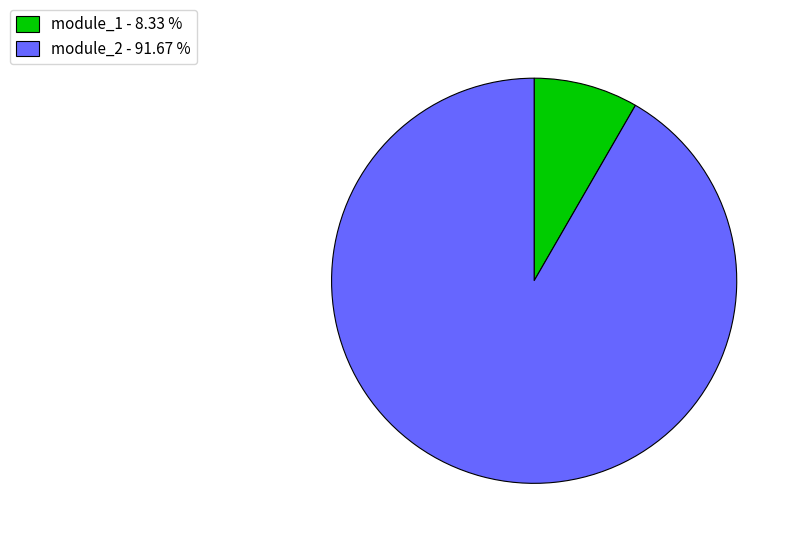

Which has a higher value, module_1 - 8.33 % or module_2 - 91.67 %?

module_2 - 91.67 %